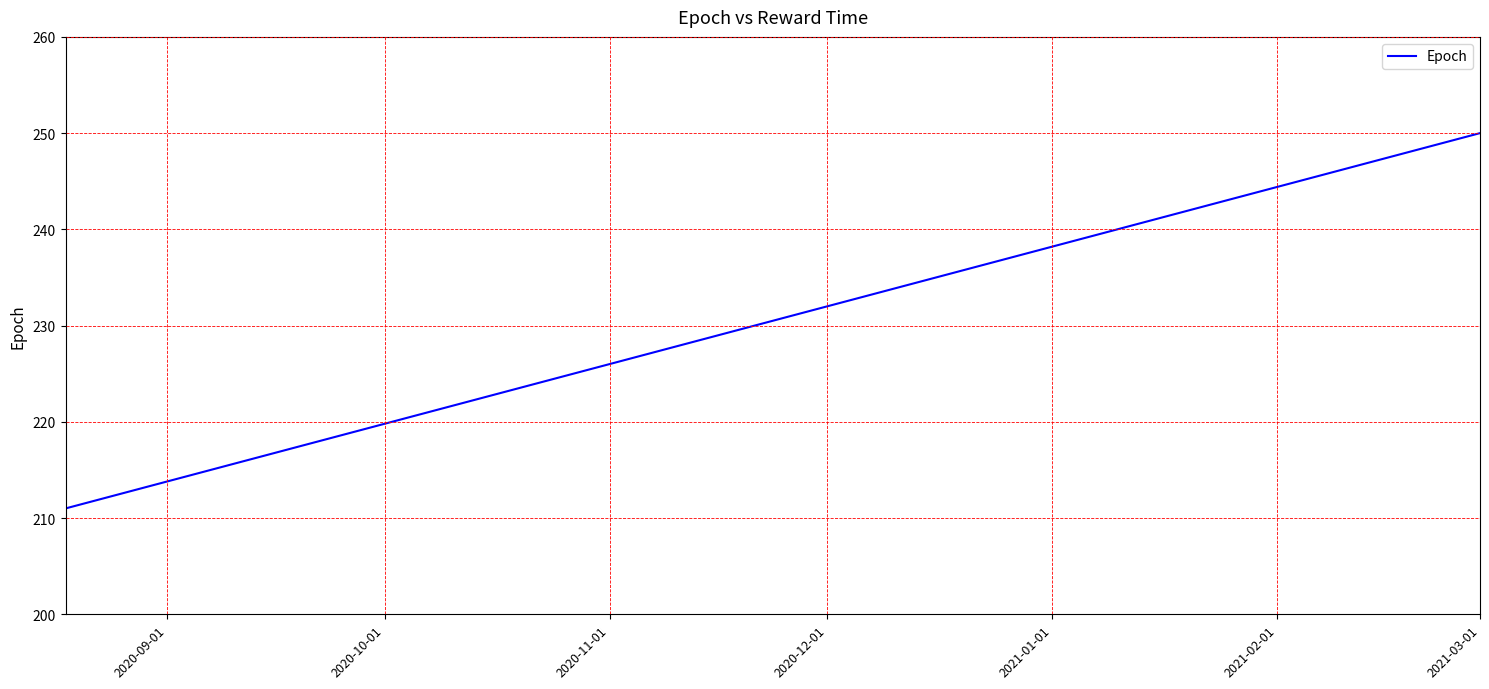

What is the minimum value shown in the chart?

211